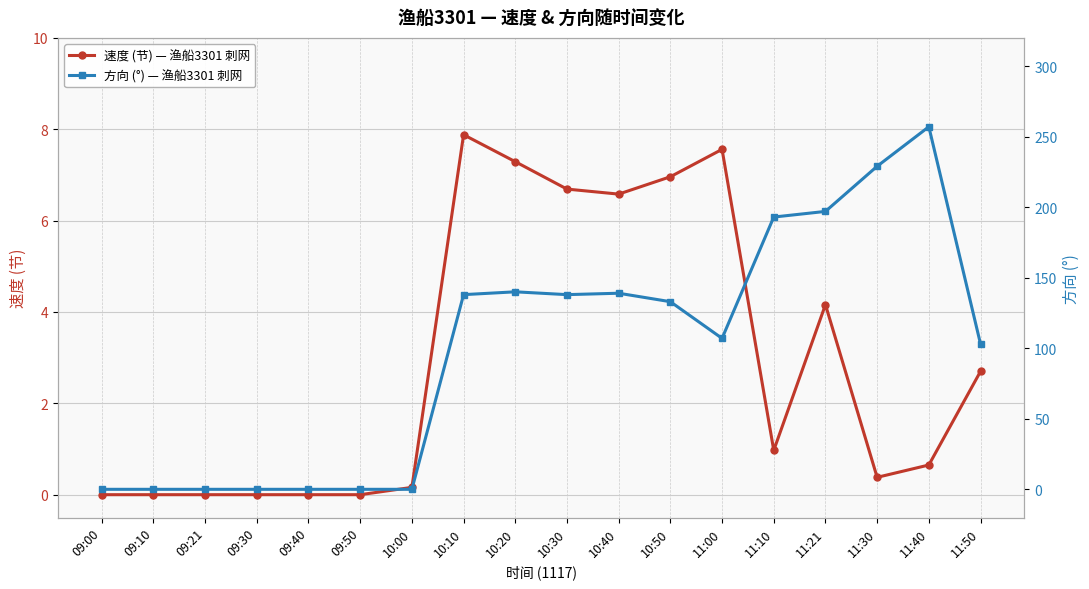

True or false: 方向 (°) — 渔船3301 刺网 and 速度 (节) — 渔船3301 刺网 intersect in this chart.

True